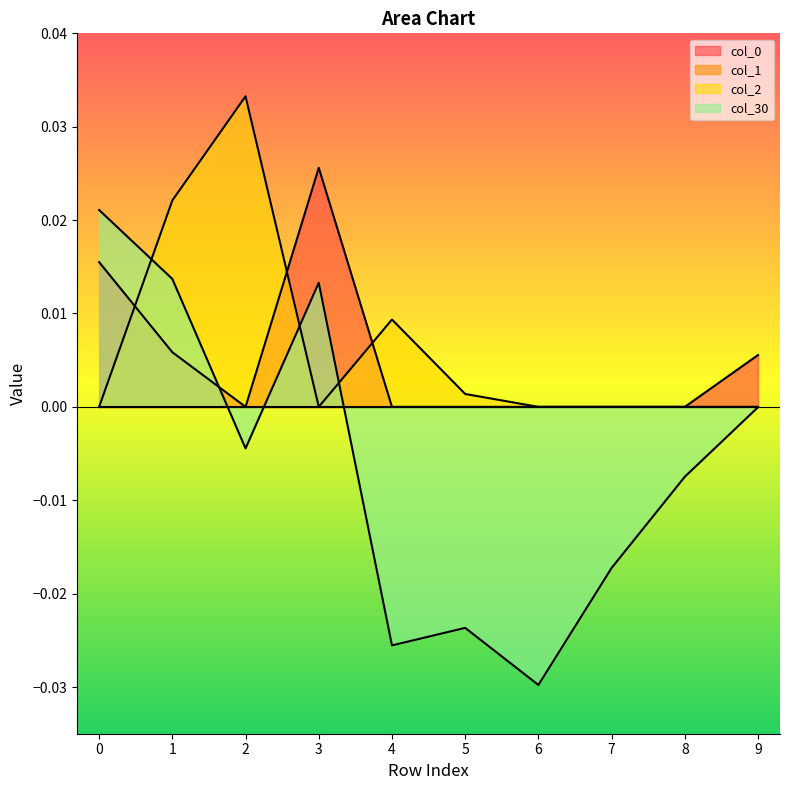

List the labels in order of col_30 value, smallest first.

6, 4, 5, 7, 8, 2, 9, 3, 1, 0